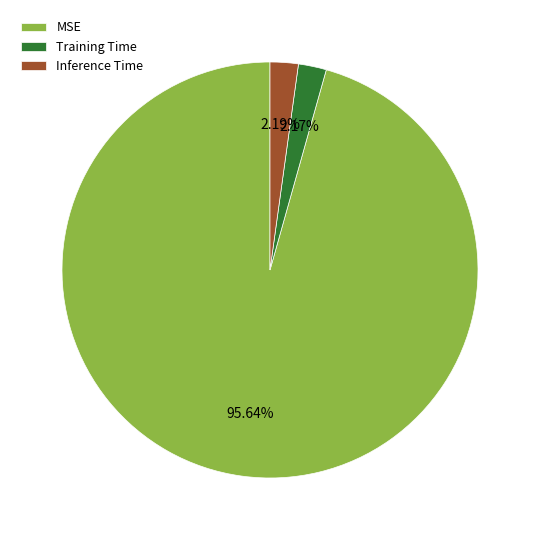

Which category has the biggest portion of the pie?

MSE